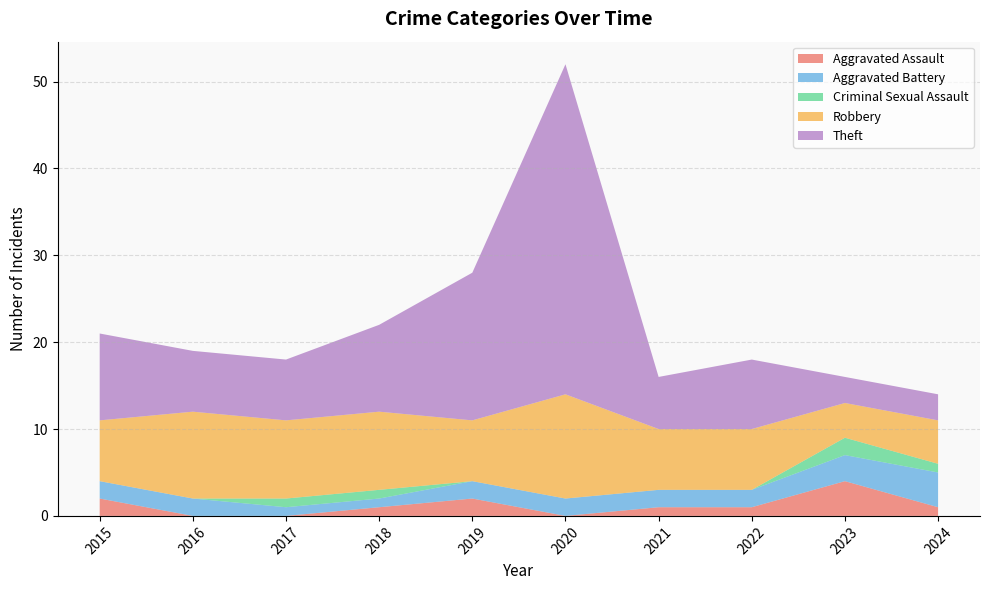

Reading left to right, extract all data points from this chart.

Aggravated Assault: 2015=2	2016=0	2017=0	2018=1	2019=2	2020=0	2021=1	2022=1	2023=4	2024=1
Aggravated Battery: 2015=2	2016=2	2017=1	2018=1	2019=2	2020=2	2021=2	2022=2	2023=3	2024=4
Criminal Sexual Assault: 2015=0	2016=0	2017=1	2018=1	2019=0	2020=0	2021=0	2022=0	2023=2	2024=1
Robbery: 2015=7	2016=10	2017=9	2018=9	2019=7	2020=12	2021=7	2022=7	2023=4	2024=5
Theft: 2015=10	2016=7	2017=7	2018=10	2019=17	2020=38	2021=6	2022=8	2023=3	2024=3